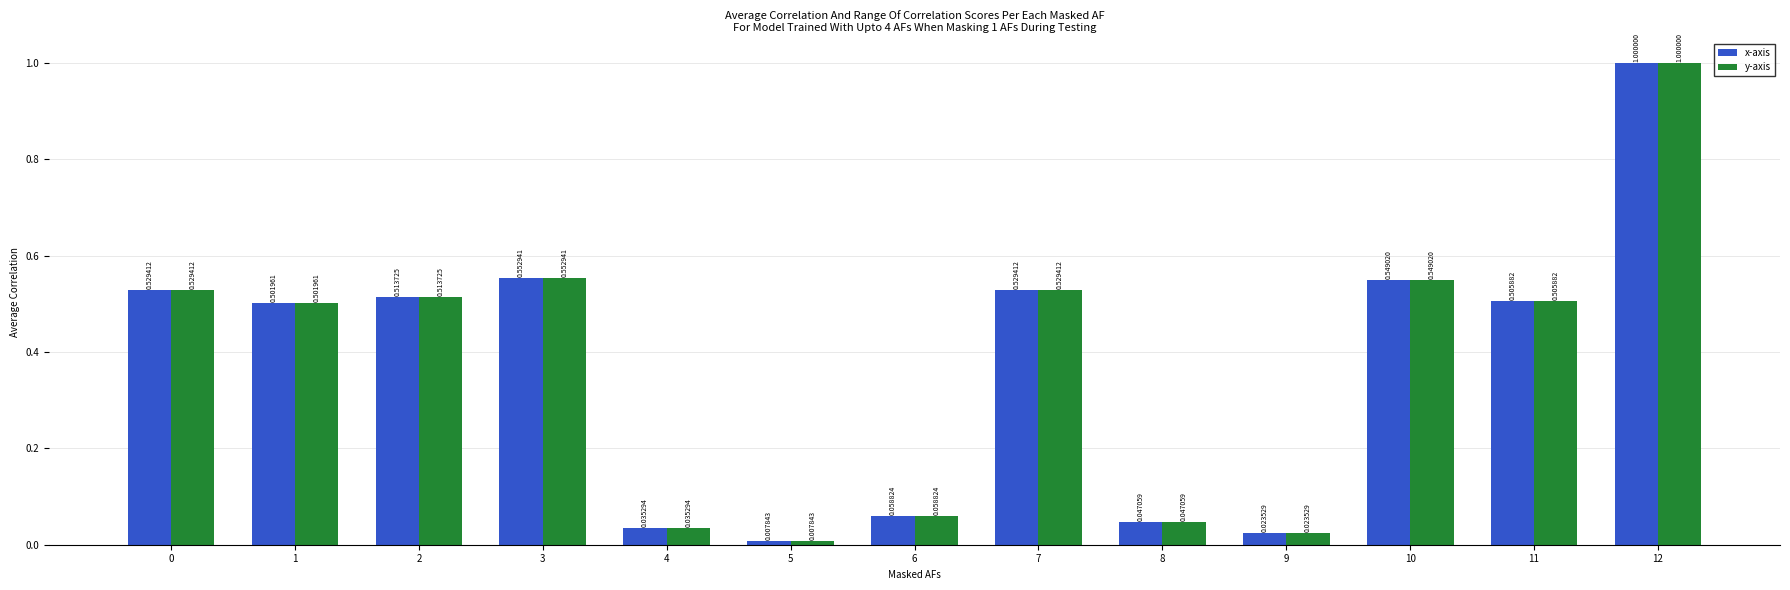

True or false: x-axis has a value of 0.1 at 8.

False